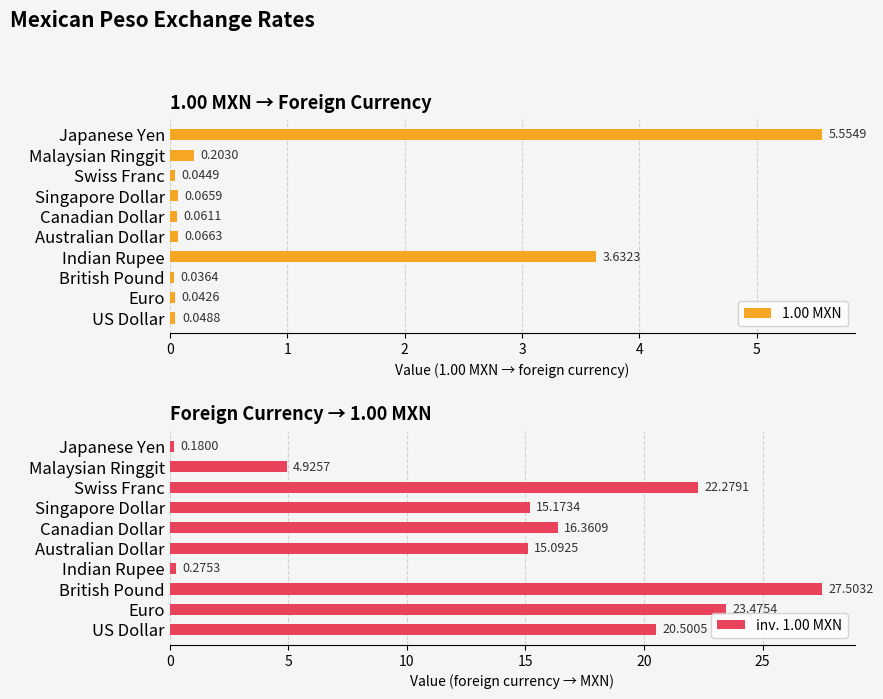

Rank the categories by 1.00 MXN value from lowest to highest.

British Pound, Euro, Swiss Franc, US Dollar, Canadian Dollar, Singapore Dollar, Australian Dollar, Malaysian Ringgit, Indian Rupee, Japanese Yen